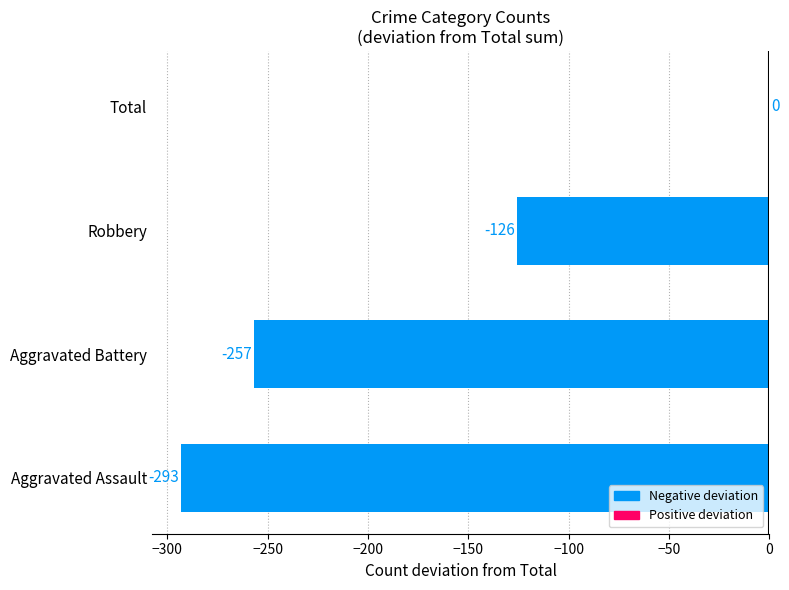

True or false: the data shows -257 at Aggravated Battery.

True